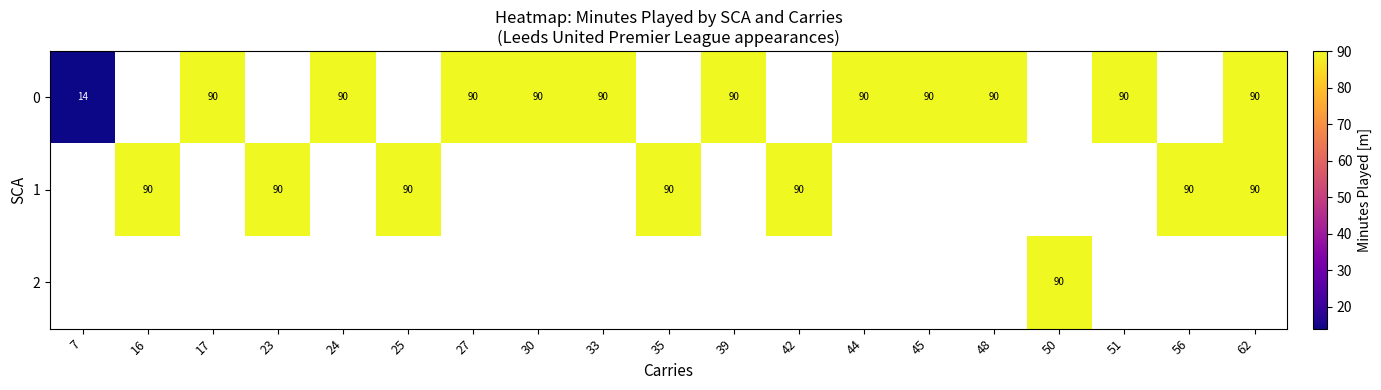

At how many categories does at least one series exceed 66?

18